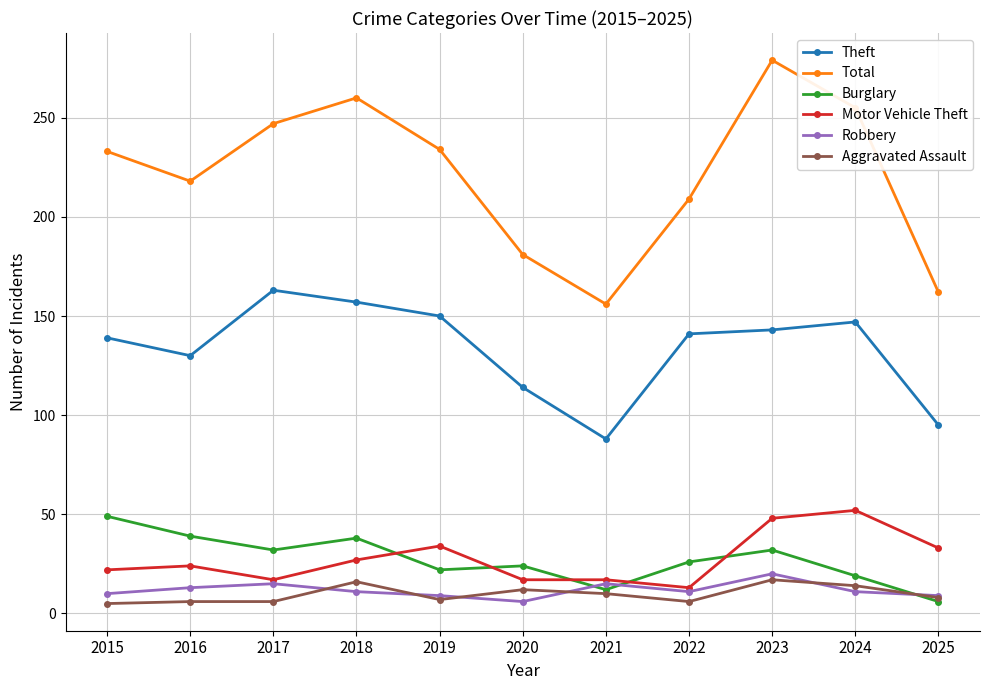

The Burglary series shows 19 at 2024. True or false?

True